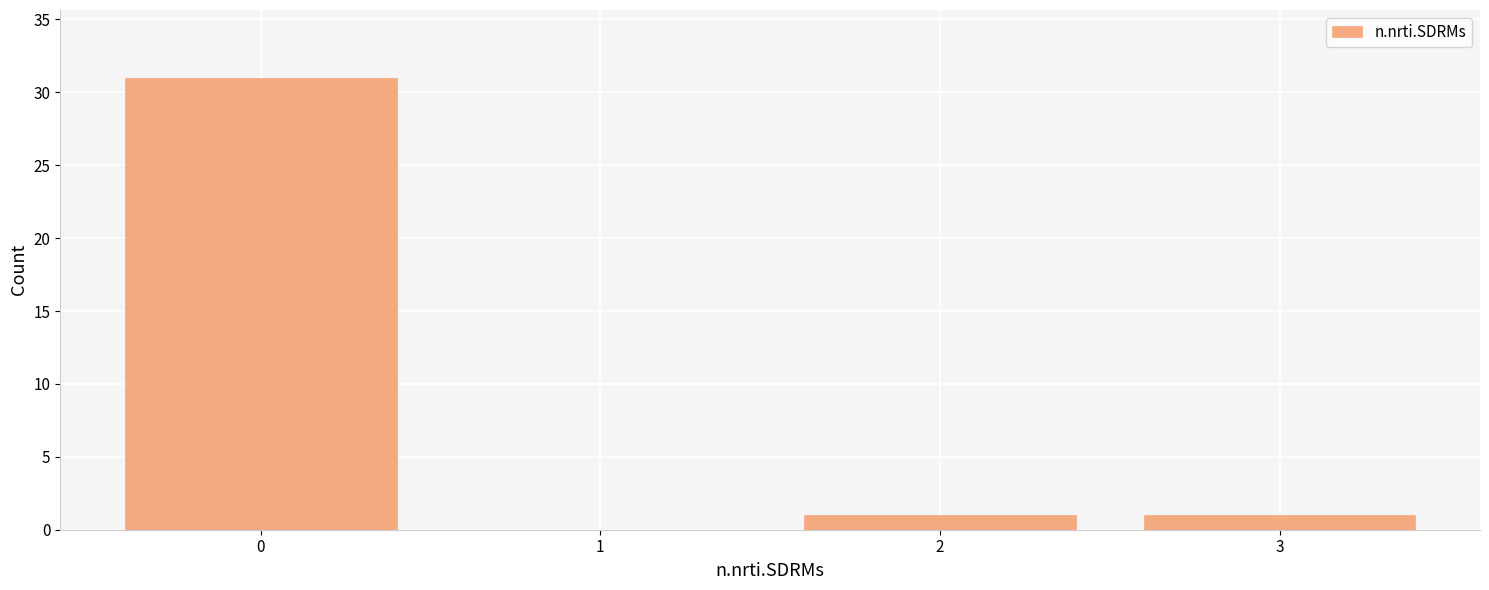

Reading right to left, extract all data points from this chart.

3=1	2=1	1=0	0=31